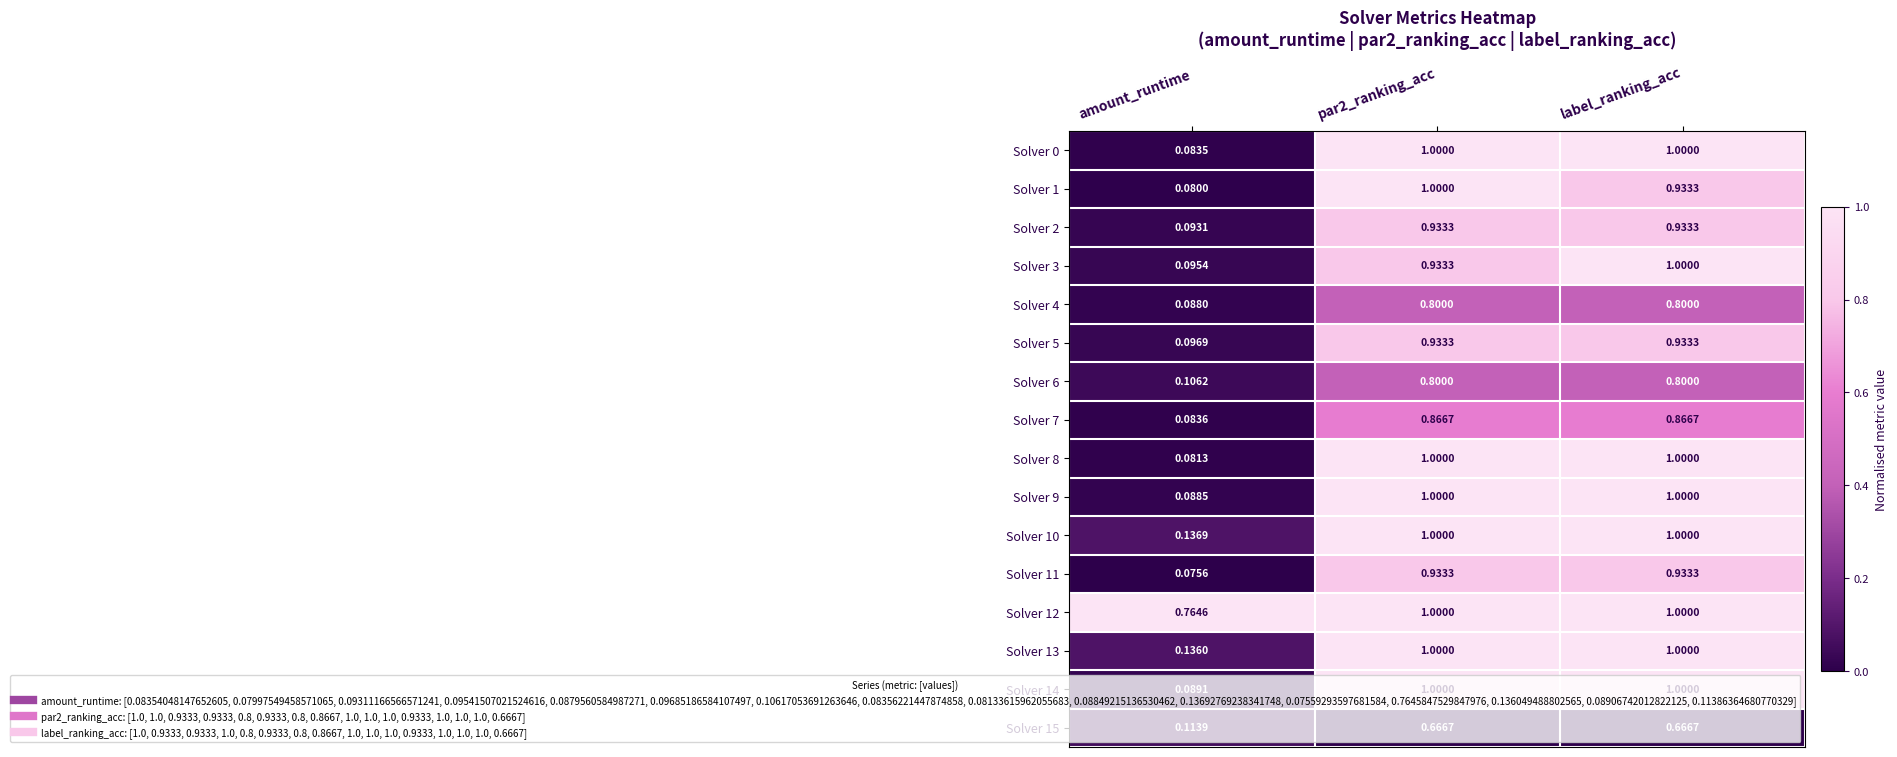

Is the value of Solver 5 at label_ranking_acc greater than the value of Solver 14 at label_ranking_acc?

No